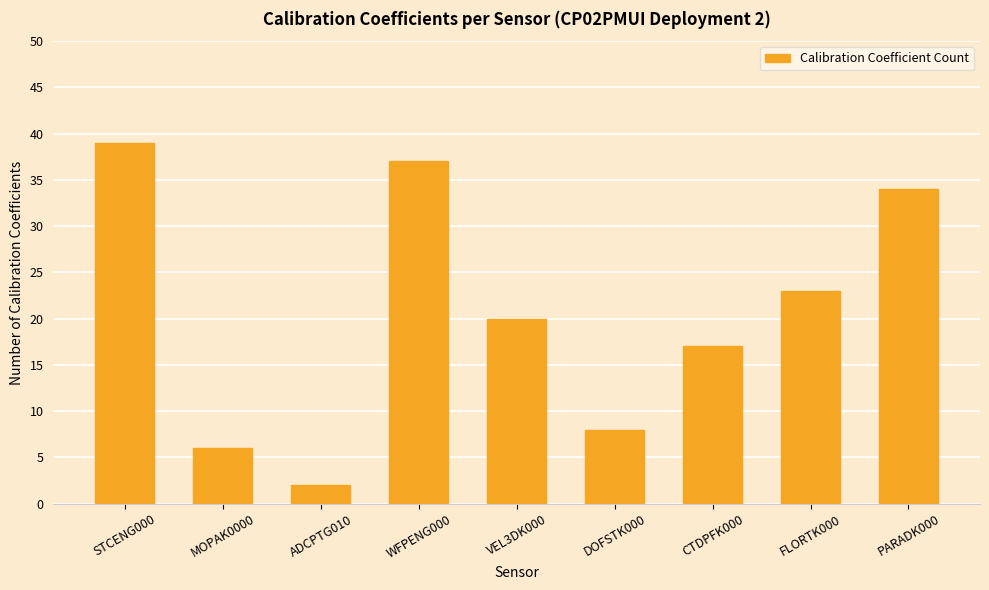

What is the label of the 6th bar from the left?

DOFSTK000